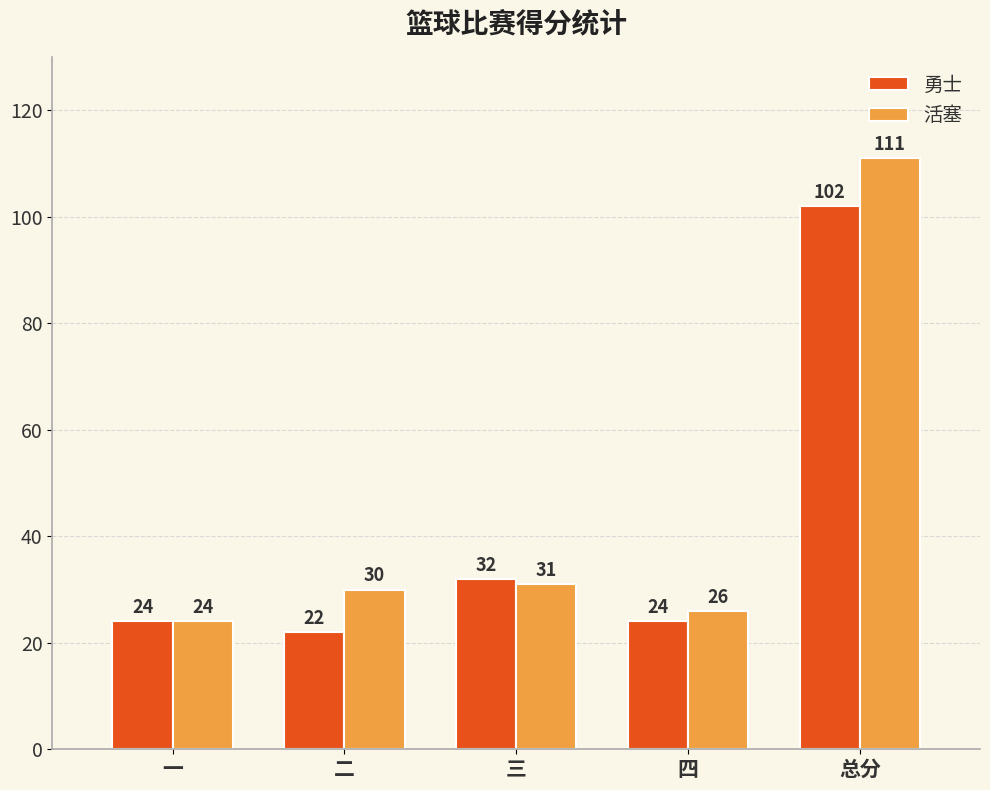

Which category has the lowest value in the 勇士 series?

二